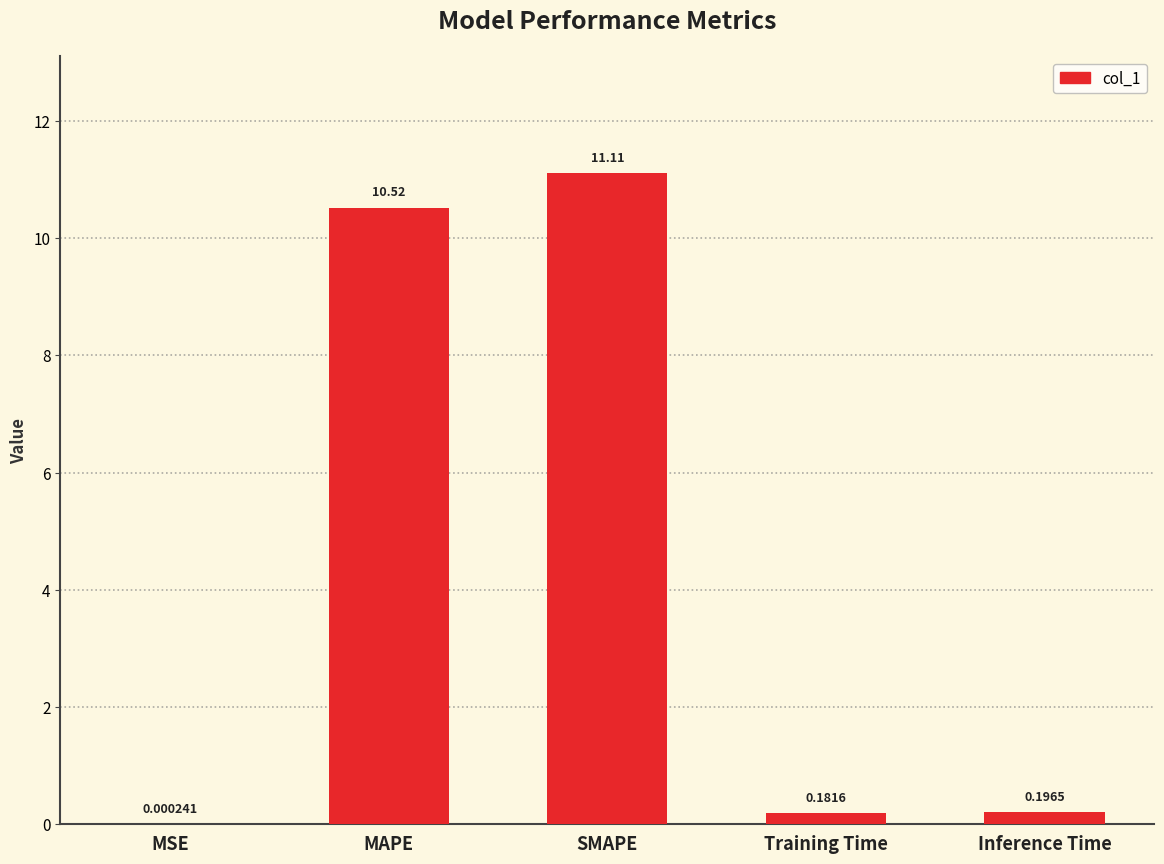

At which label is the value closest to 5?

Inference Time